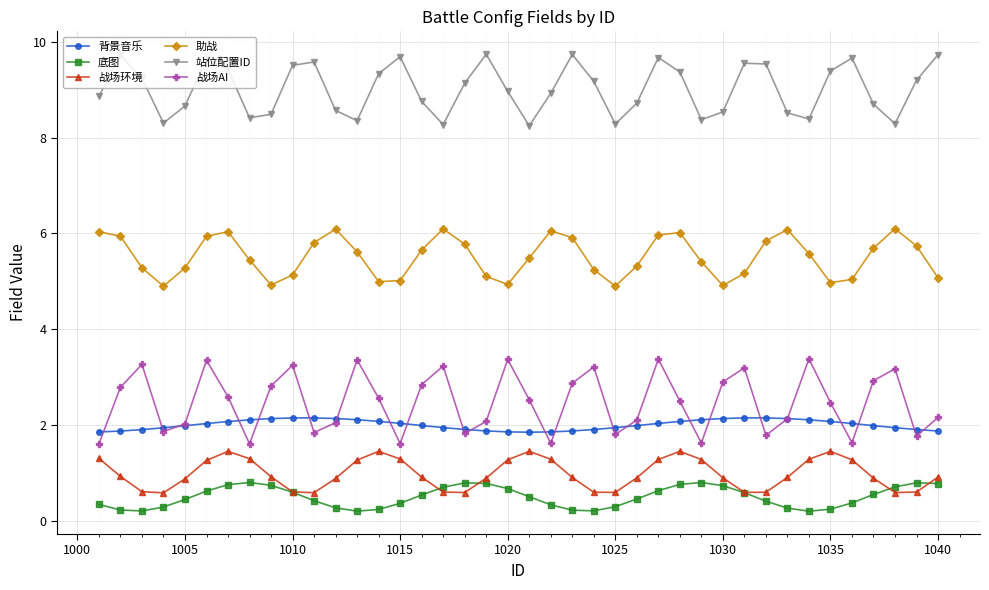

What is the average value of the 站位配置ID series?

9.0